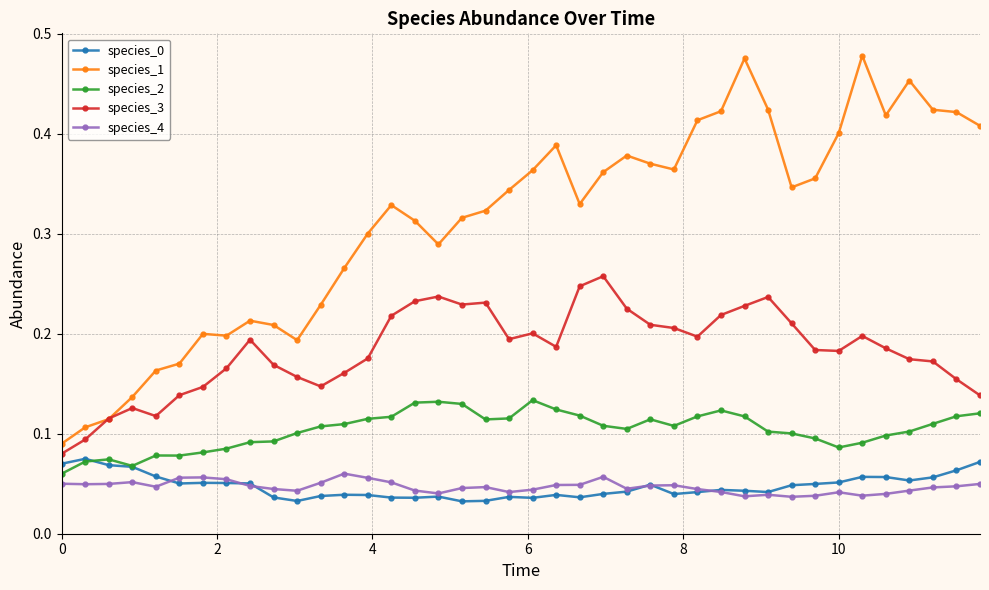

Does the chart have visible grid lines?

Yes